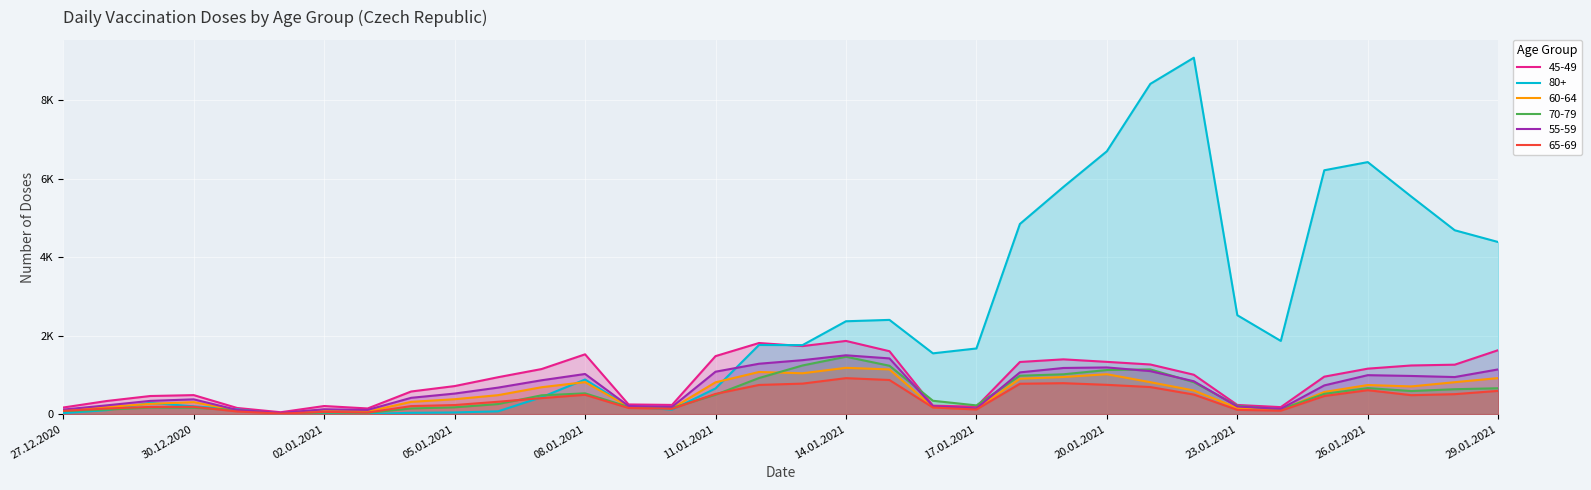

What is the label of the 29th point from the left?

24.01.2021